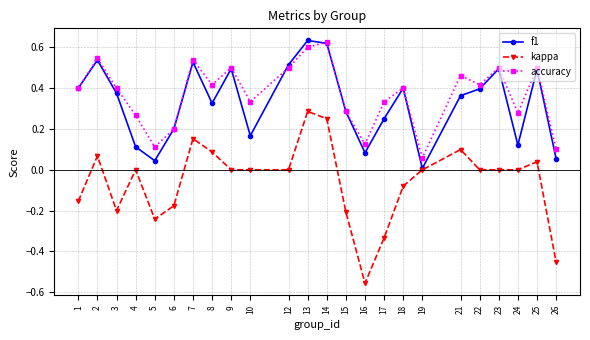

What is the sum of the f1 values at 6 and 12?

0.7